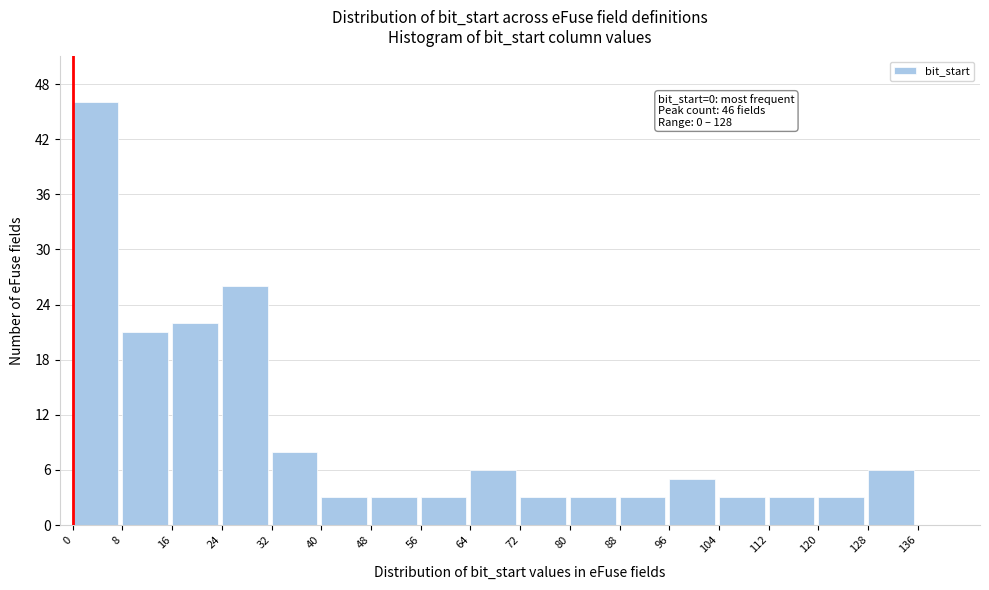

Over which range of the x-axis is the bar tallest?

0 to 8